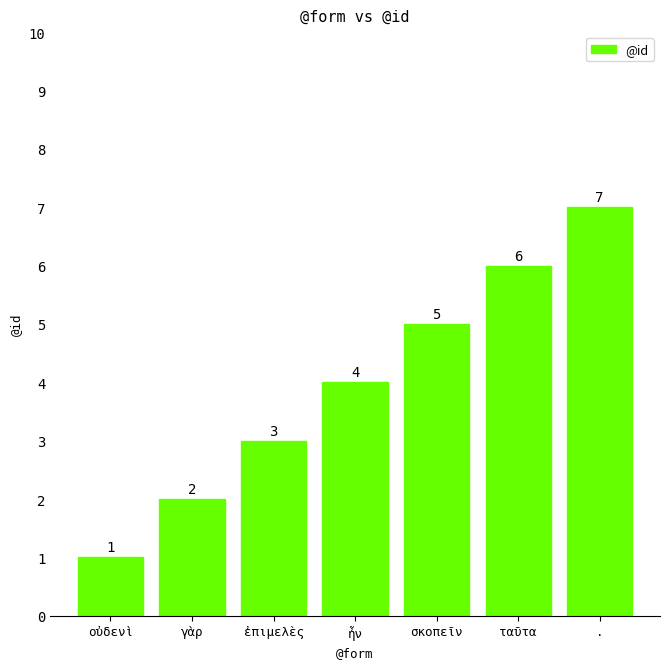

How many values are between 2 and 6?

5